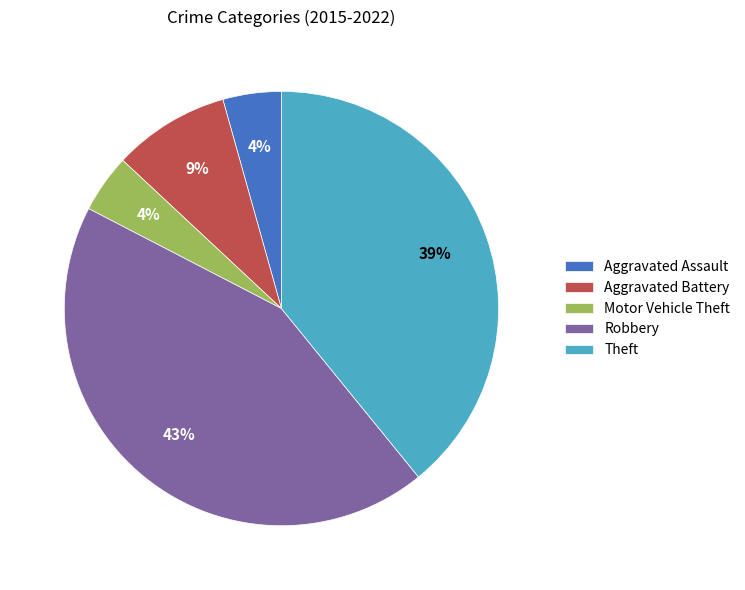

Combined, do Aggravated Assault and Aggravated Battery account for over 50%?

No